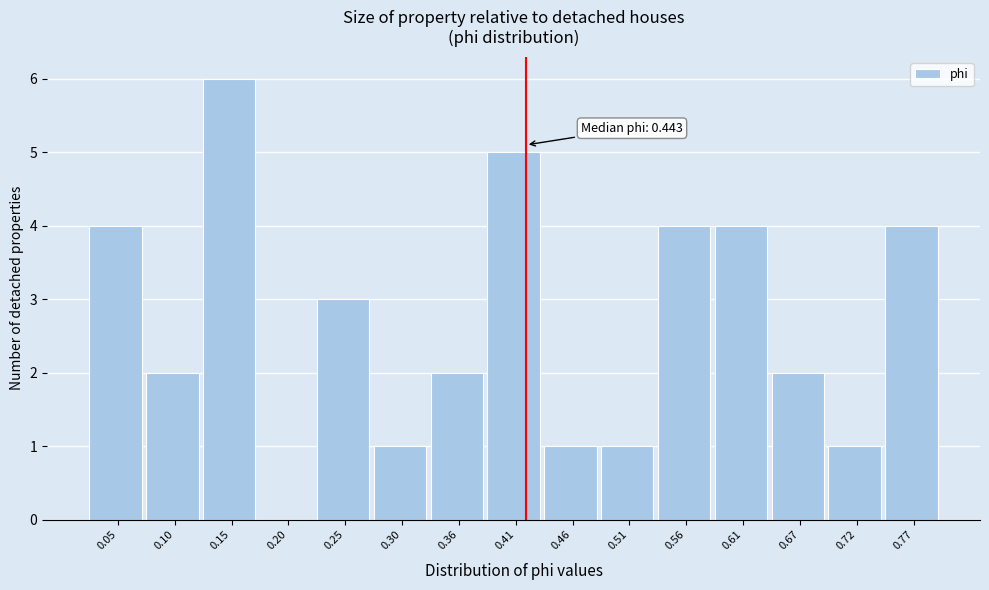

Reading left to right, extract all data points from this chart.

0.05=4	0.10=2	0.15=6	0.20=0	0.25=3	0.30=1	0.36=2	0.41=5	0.46=1	0.51=1	0.56=4	0.61=4	0.67=2	0.72=1	0.77=4